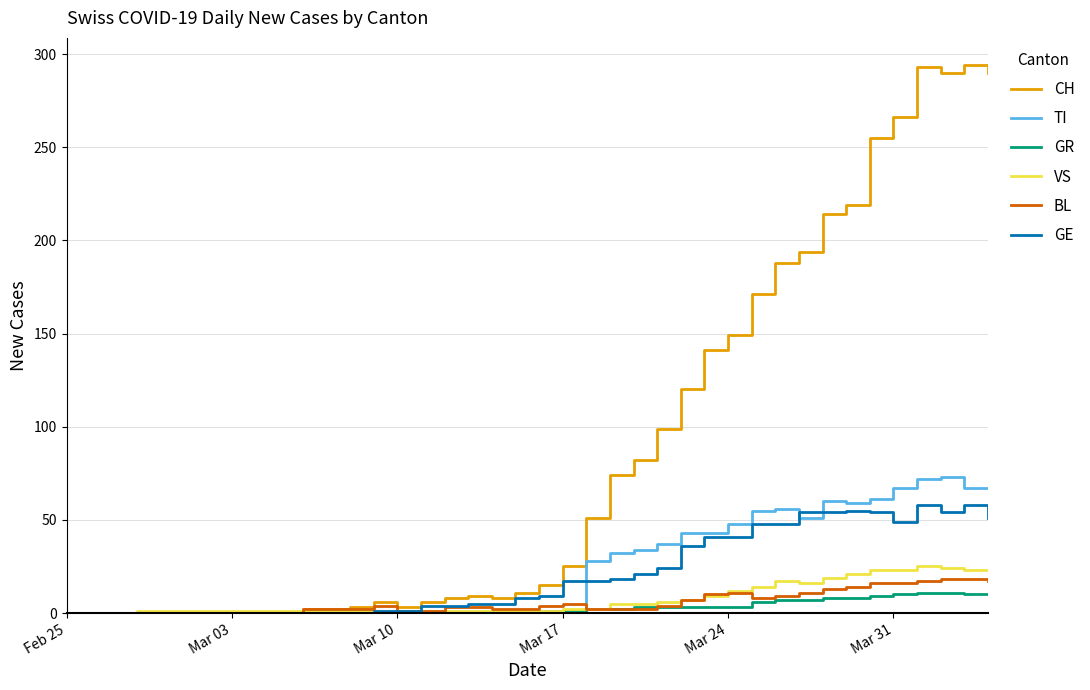

Which series has the largest range (max minus min)?

CH